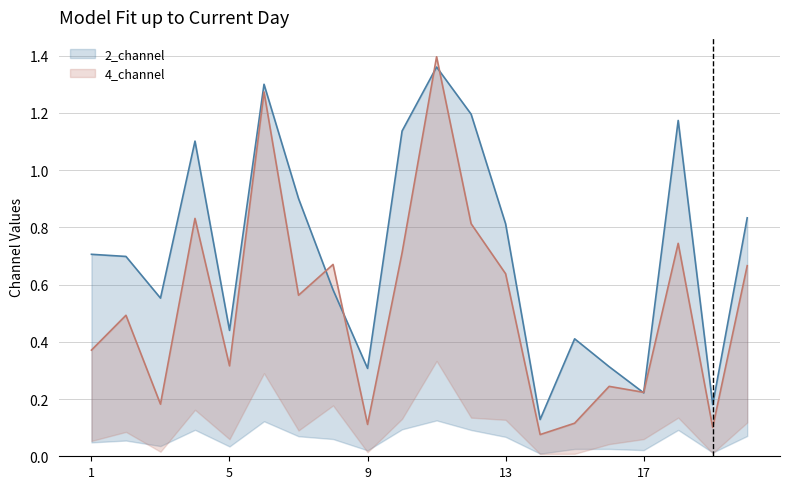

Count the number of categories in the chart.

20